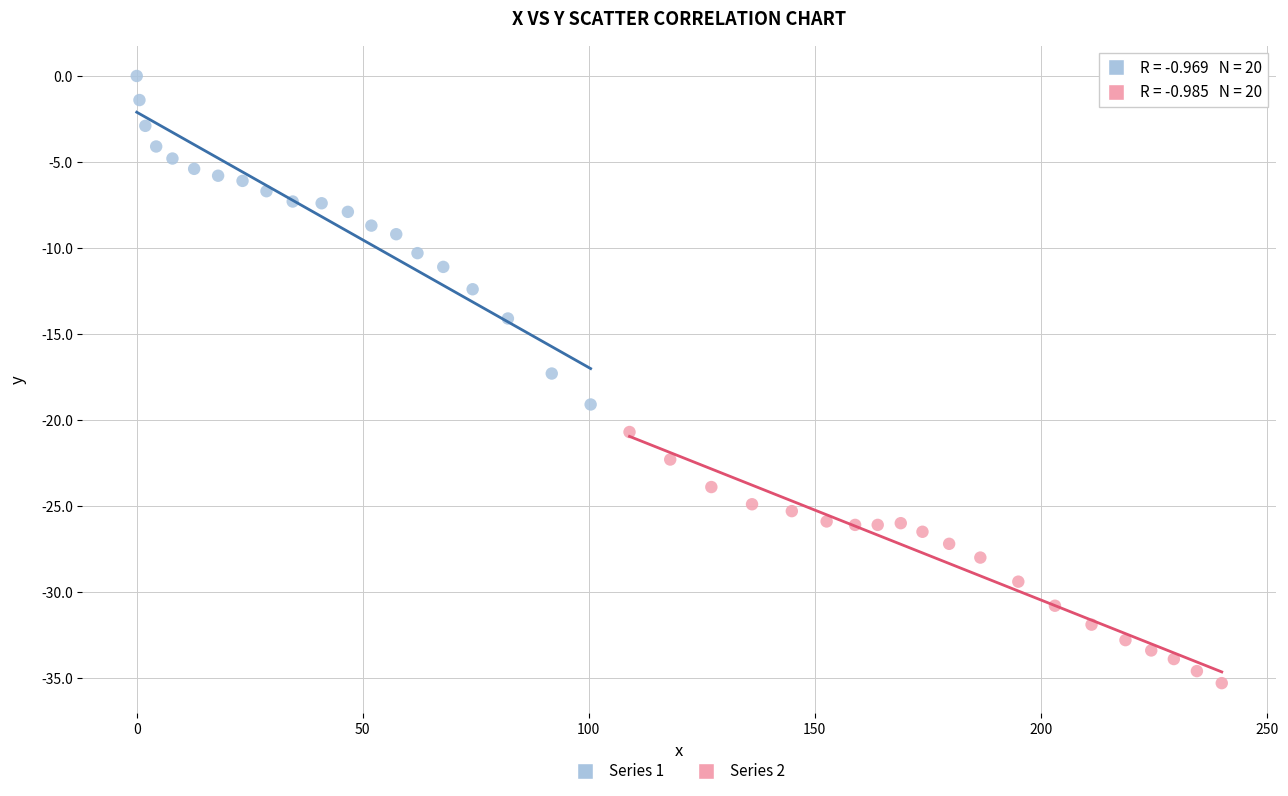

Which series contains the lowest Y value?

Series 2